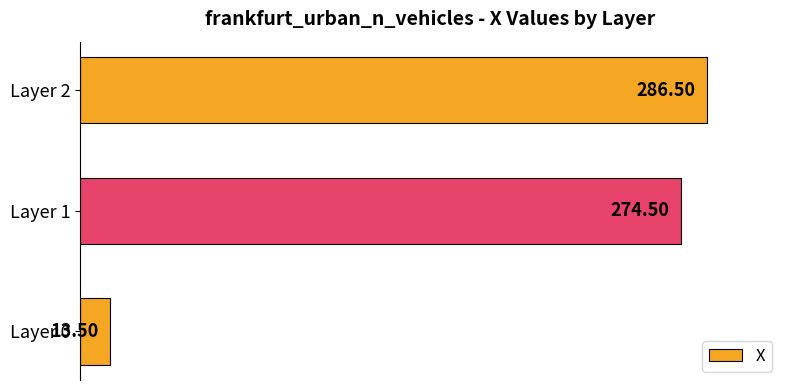

Are the bars horizontal?

Yes